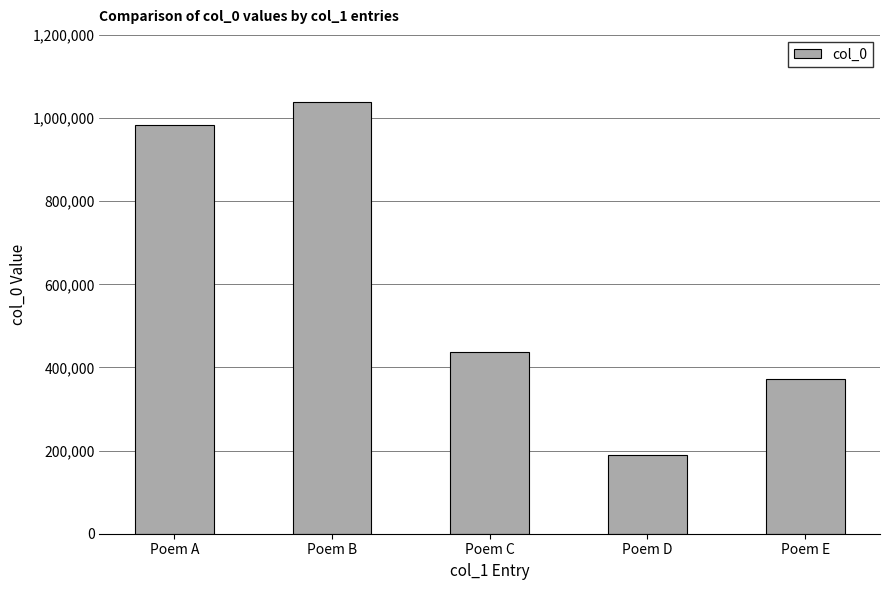

At which label does the data first exceed 435956?

Poem A